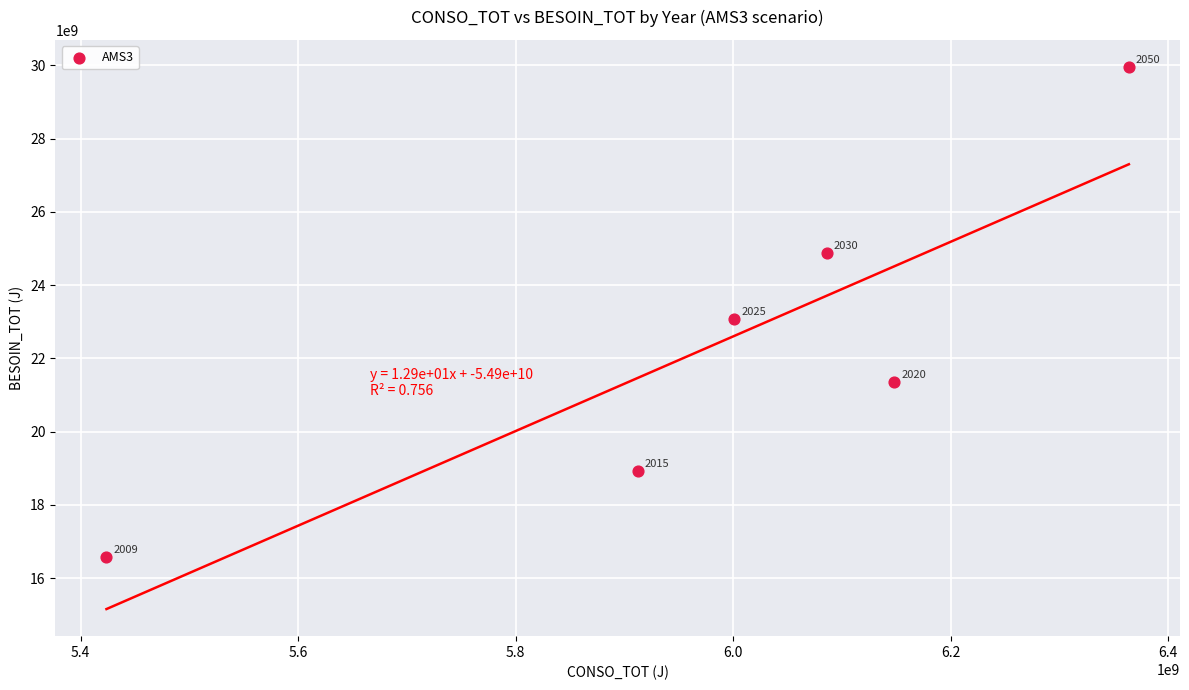

What is the range of Y values (max minus min)?

13367752604.6